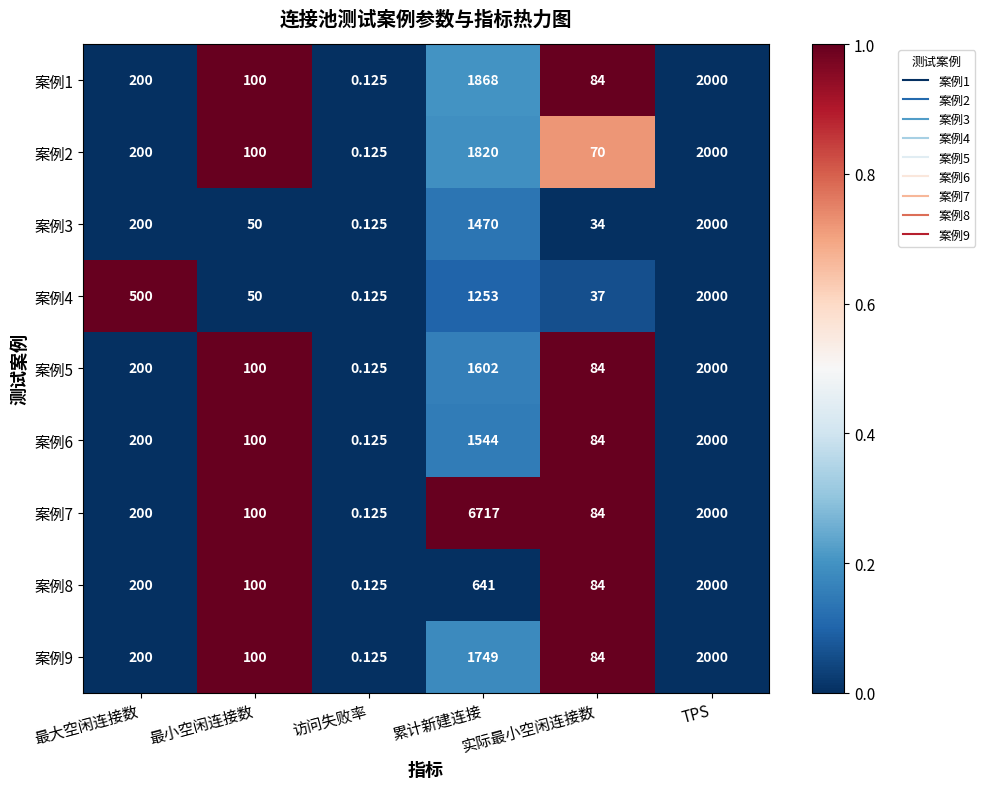

Rank the categories by 案例7 value from lowest to highest.

访问失败率, 实际最小空闲连接数, 最小空闲连接数, 最大空闲连接数, TPS, 累计新建连接